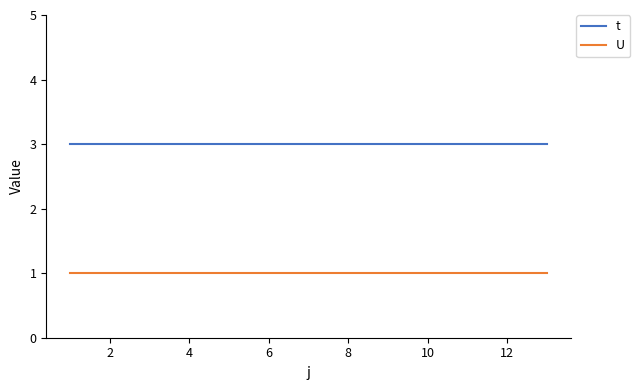

List the series in order of their overall mean, lowest first.

U, t